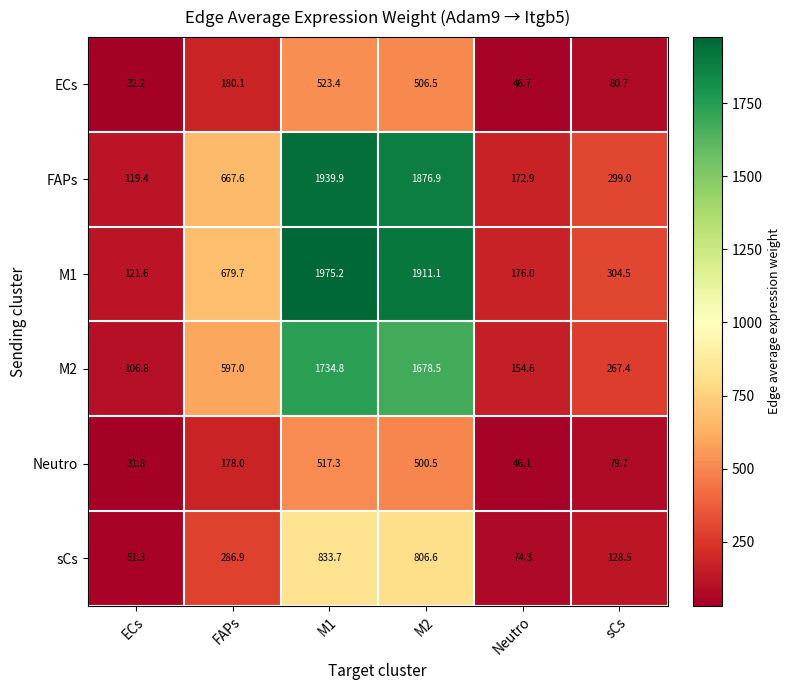

How many categories are shown in the chart?

6